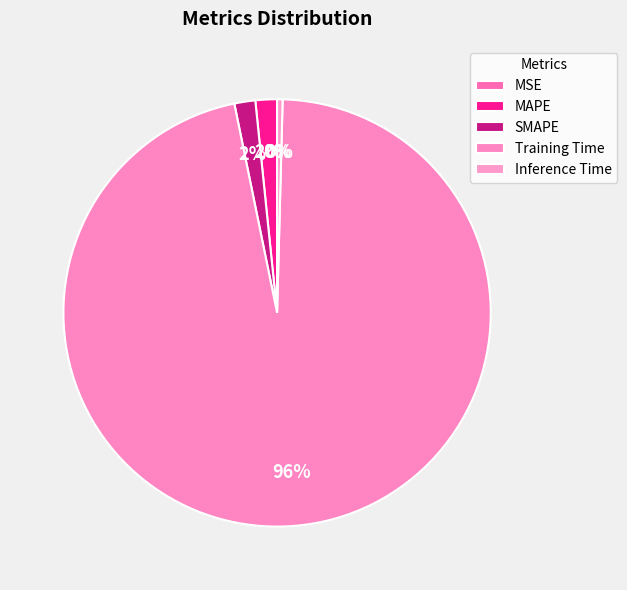

What is the total percentage of SMAPE and MAPE?

3.2%